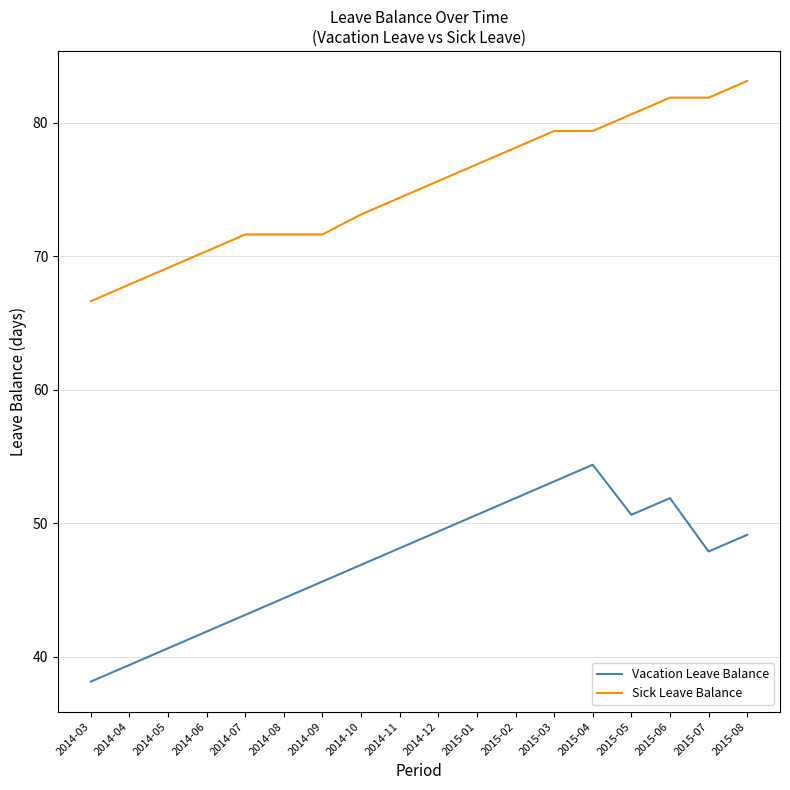

What position from the right is 2015-03?

6